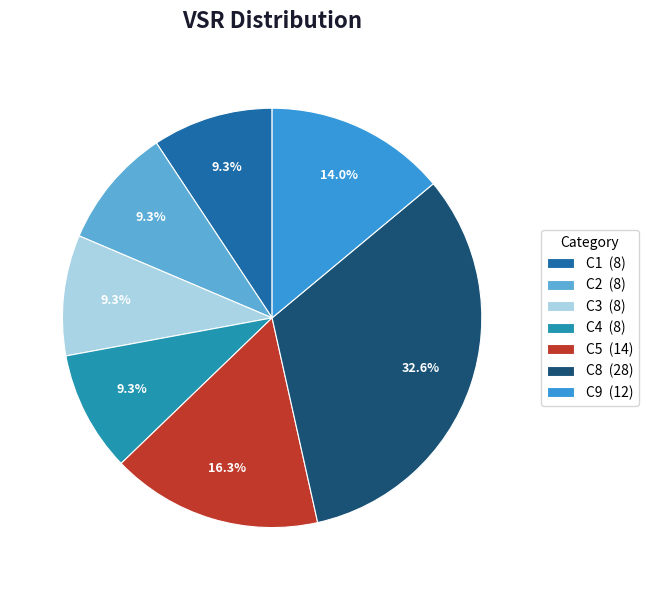

Approximately how many times larger is the value at C1 (8) compared to C8 (28)?

0.3